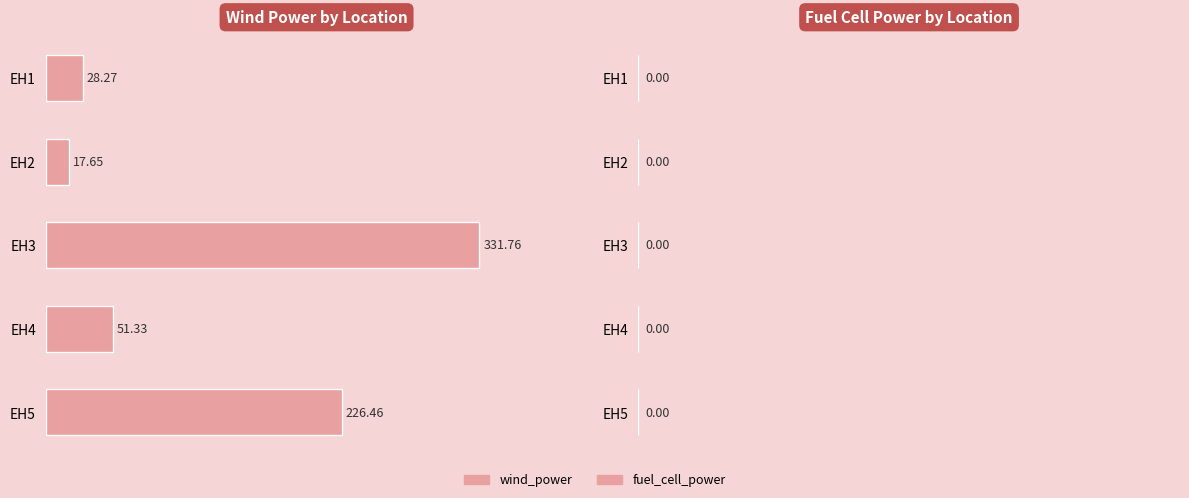

Rank the categories by value from lowest to highest.

EH2, EH1, EH4, EH5, EH3